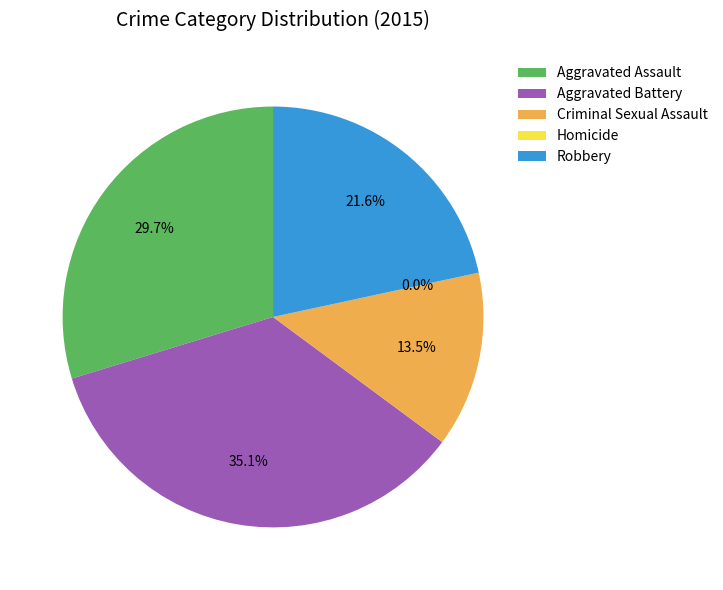

What is the ratio of the value at Aggravated Assault to the value at Aggravated Battery?

0.8